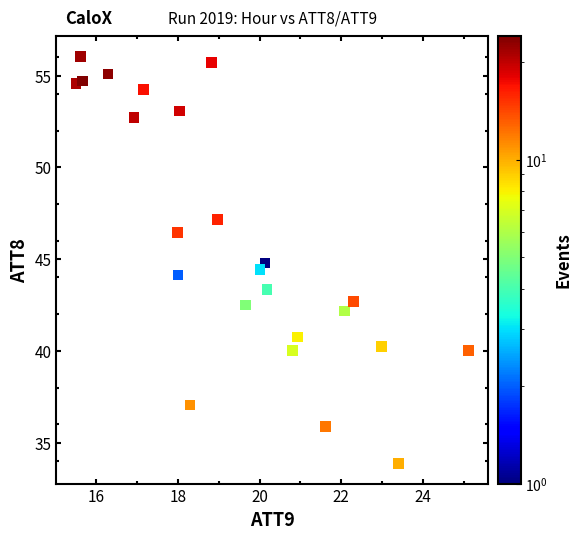

What is the range of Y values (max minus min)?

22.1